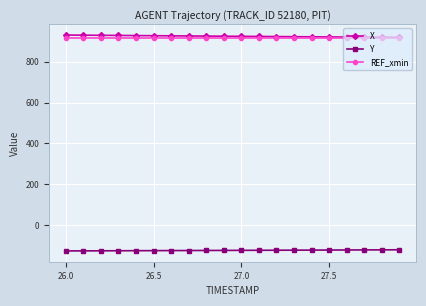

What is the minimum value for Y?

-126.8